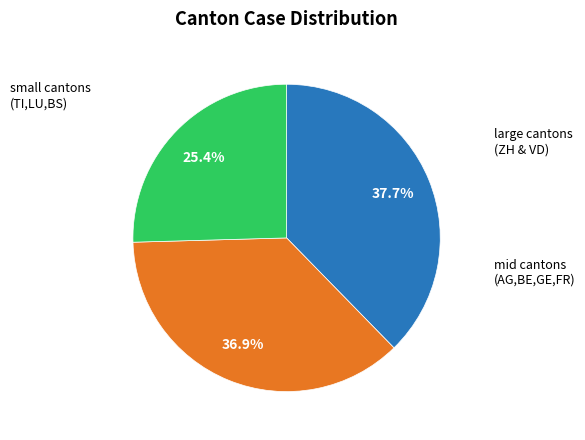

Is there a majority slice in this chart?

No